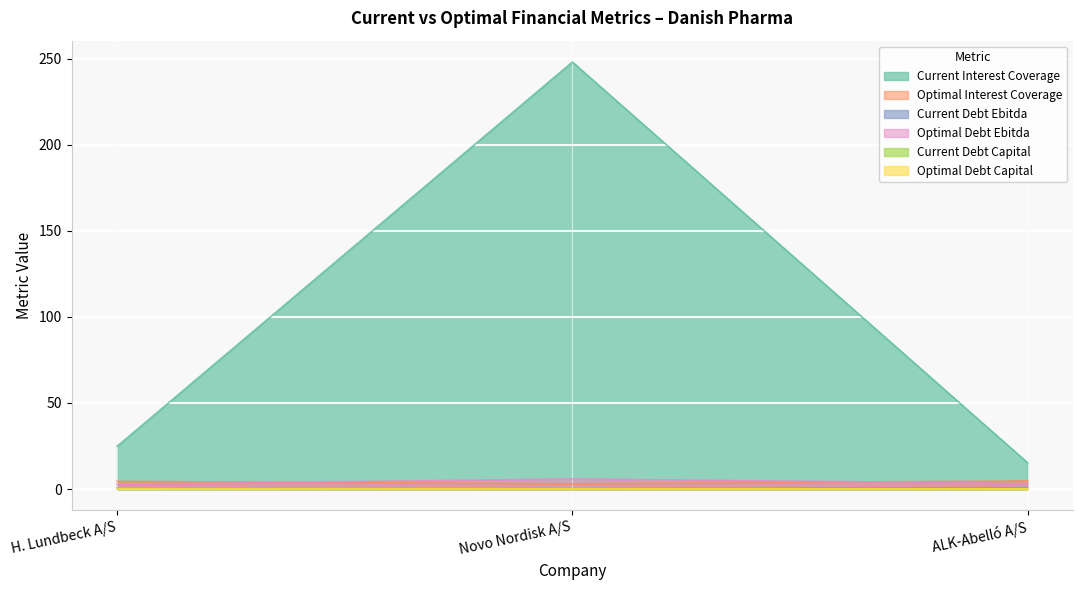

Which series has the largest total across all categories?

Current Interest Coverage